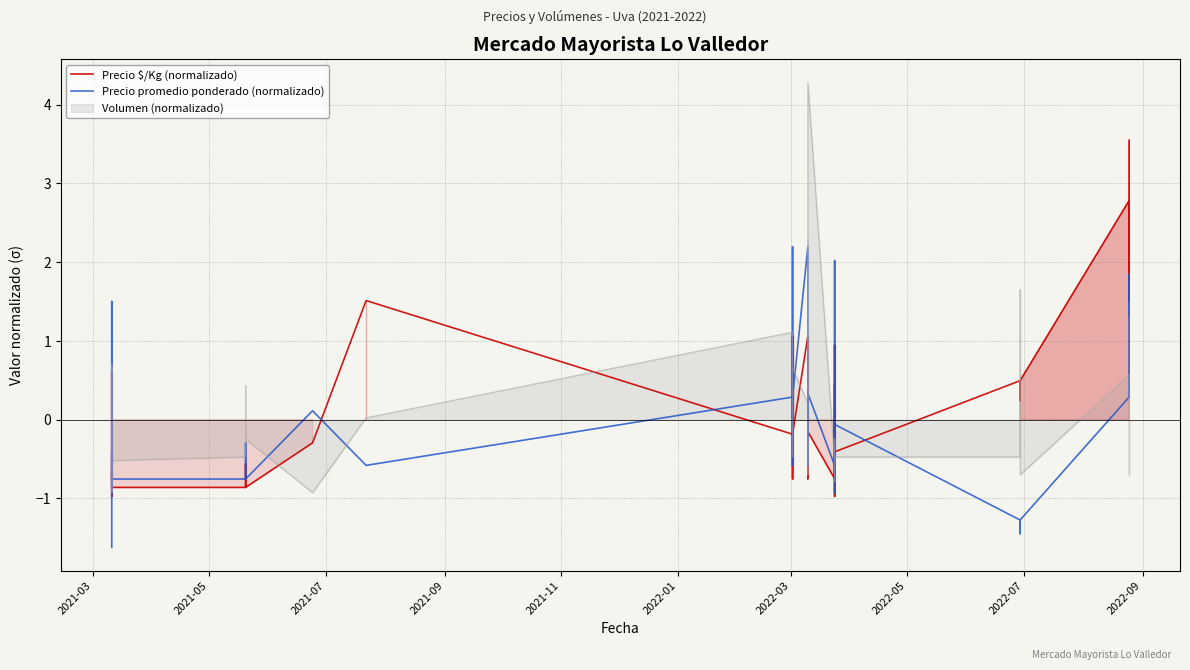

Which series ends up on top after the final intersection of Precio promedio ponderado (normalizado) and Precio $/Kg (normalizado)?

Precio $/Kg (normalizado)